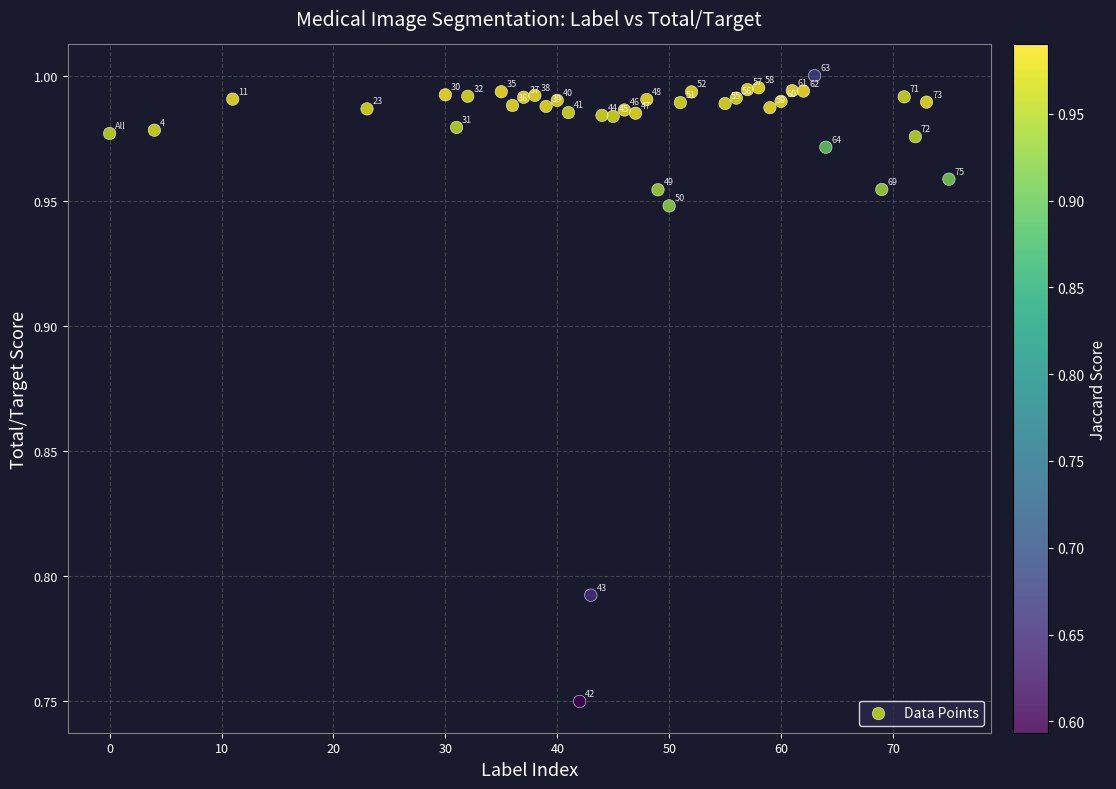

What is the range of X values (max minus min)?

75.0